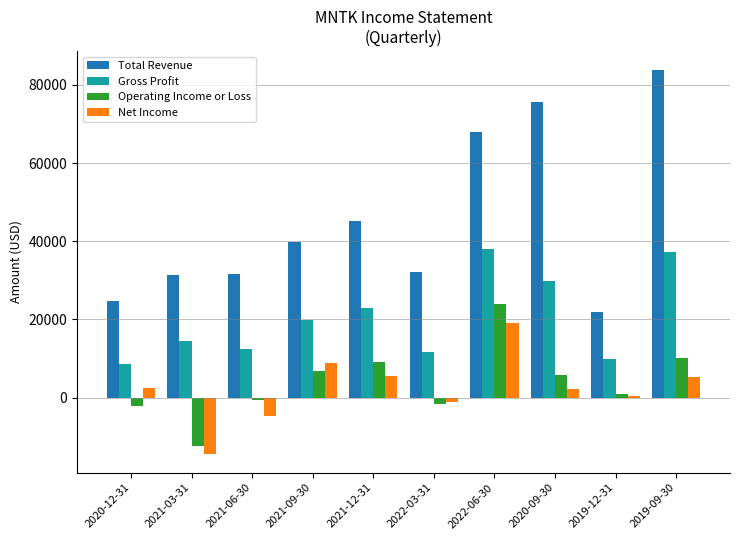

What is the value of the Gross Profit bar at the 9th from the left?

9800